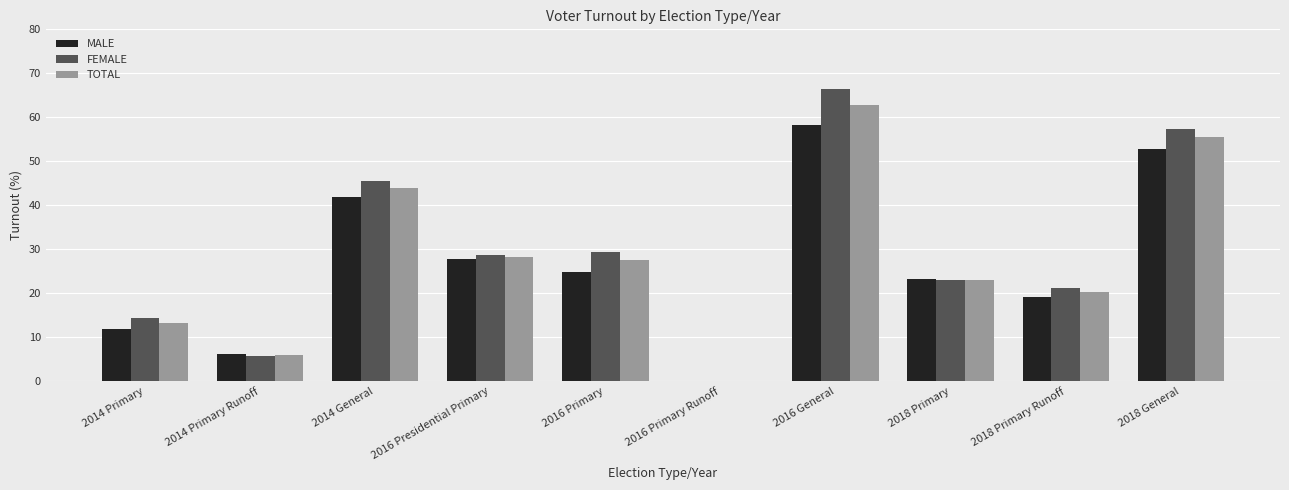

What is the sum of the FEMALE values at 2016 Primary and 2016 Presidential Primary?

58.1